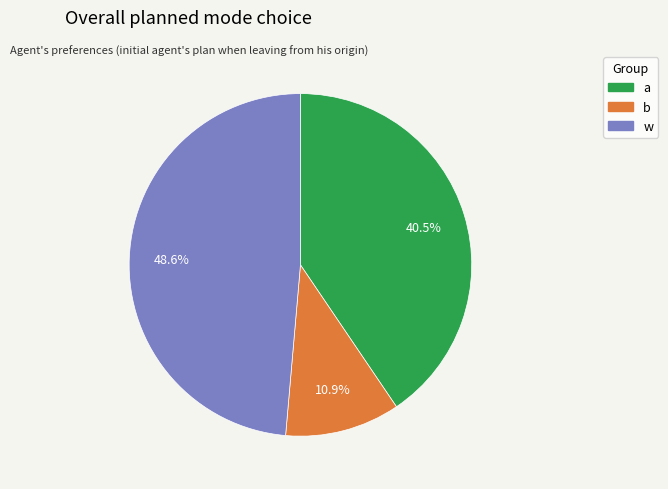

Does a account for over 50% of the chart?

No